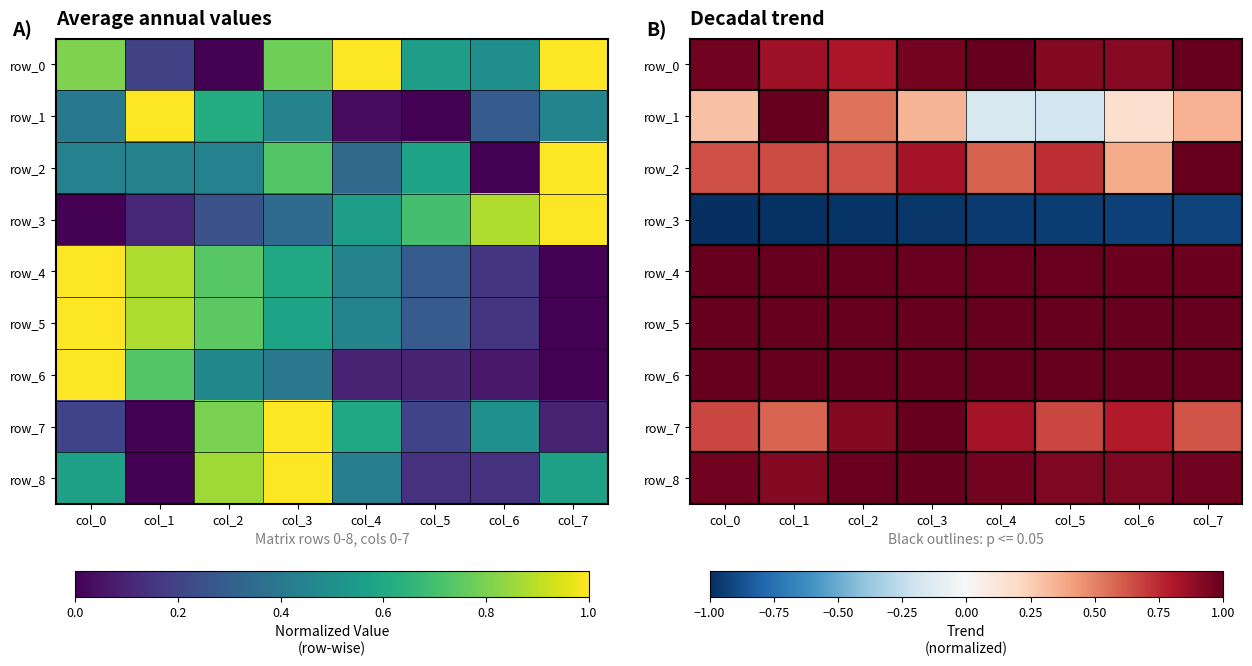

What is the maximum value shown in the chart?

1.0